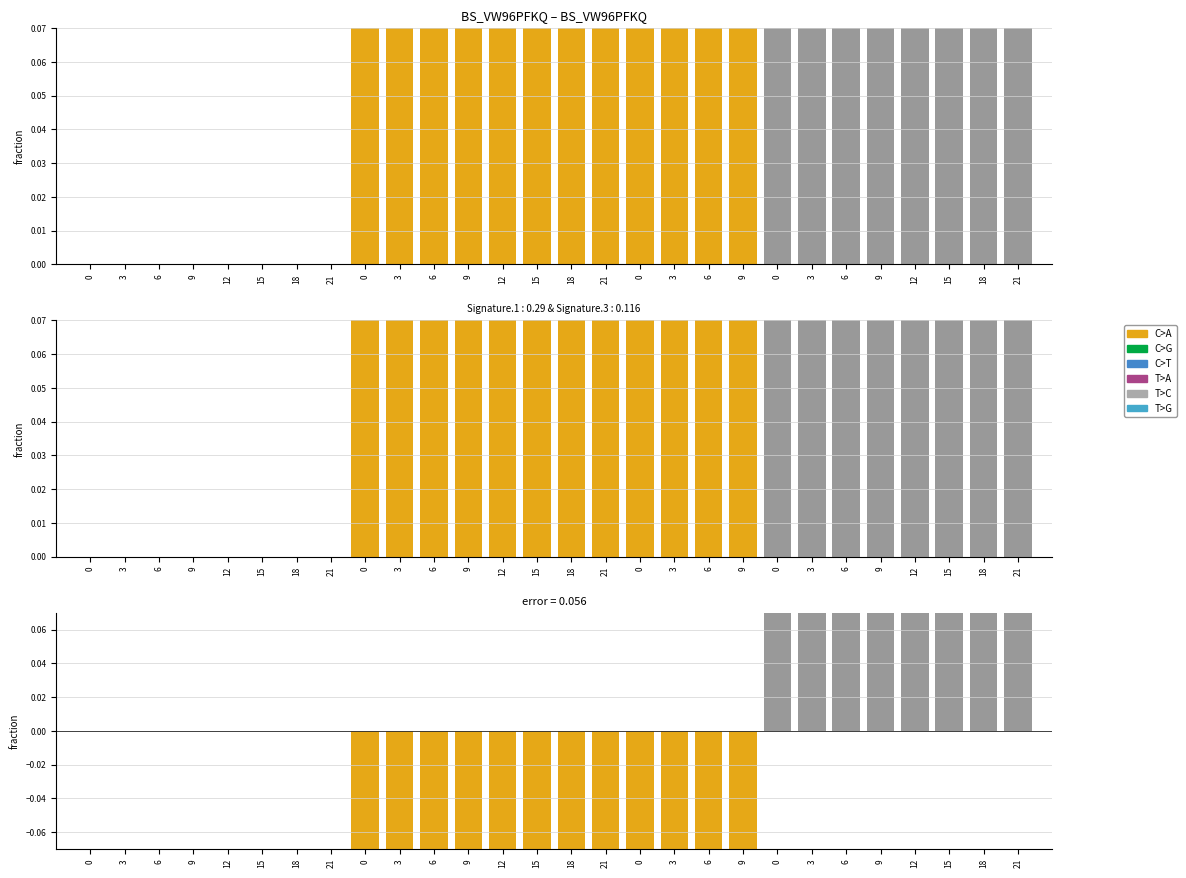

Count the number of categories in the chart.

28